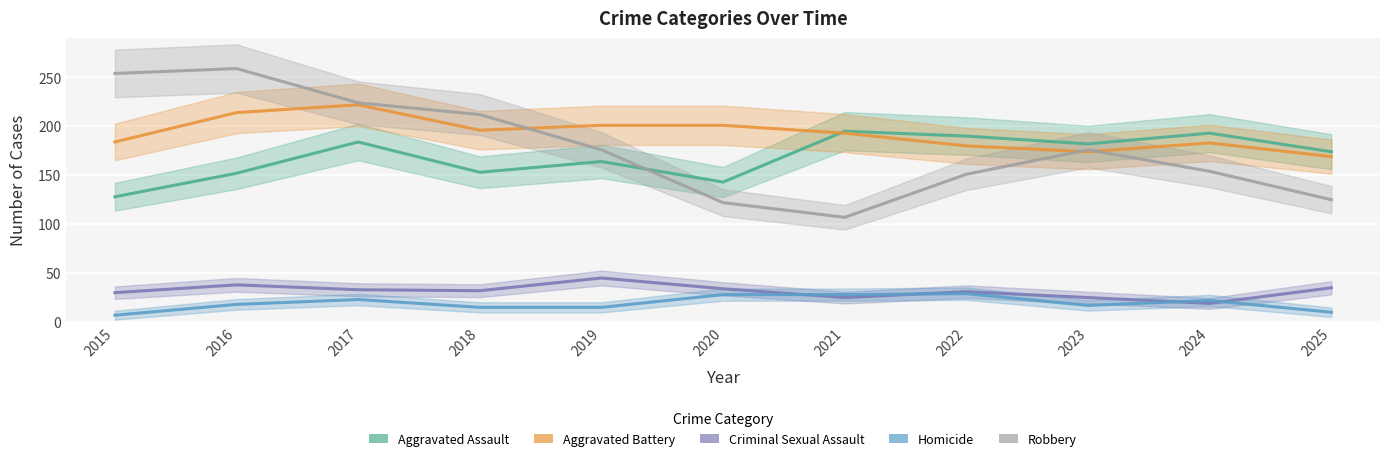

Rank the series at 2017 from highest to lowest value.

Robbery, Aggravated Battery, Aggravated Assault, Criminal Sexual Assault, Homicide